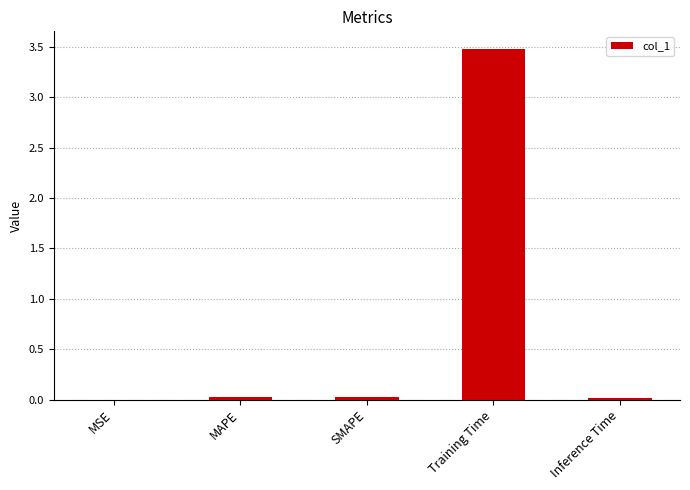

Which label corresponds to the largest value in the chart?

Training Time